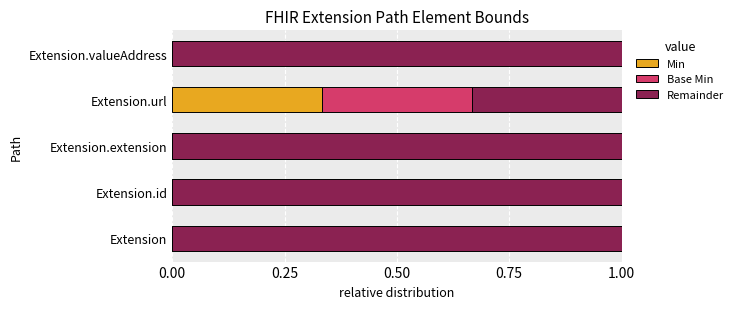

What is the total value across all series at Extension?

1.0